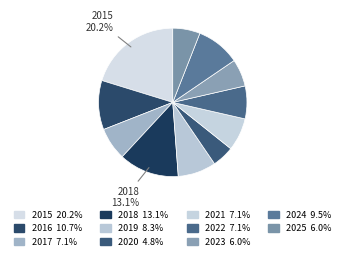

How many slices are in this pie chart?

11